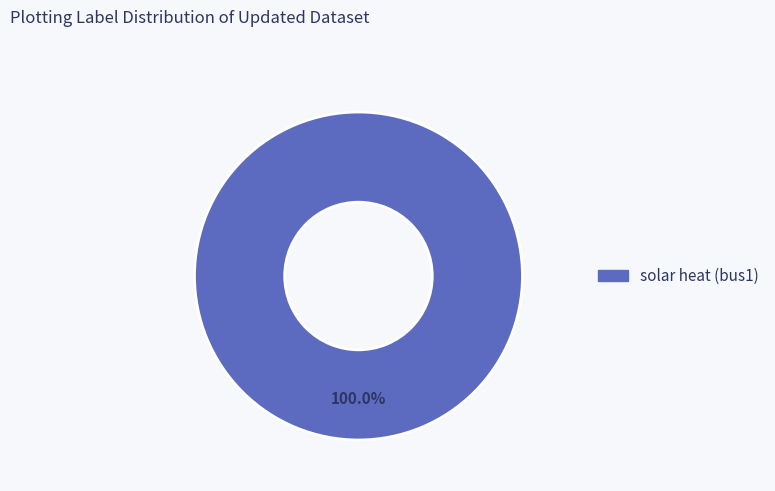

Rank the categories by value from lowest to highest.

solar heat (bus1)